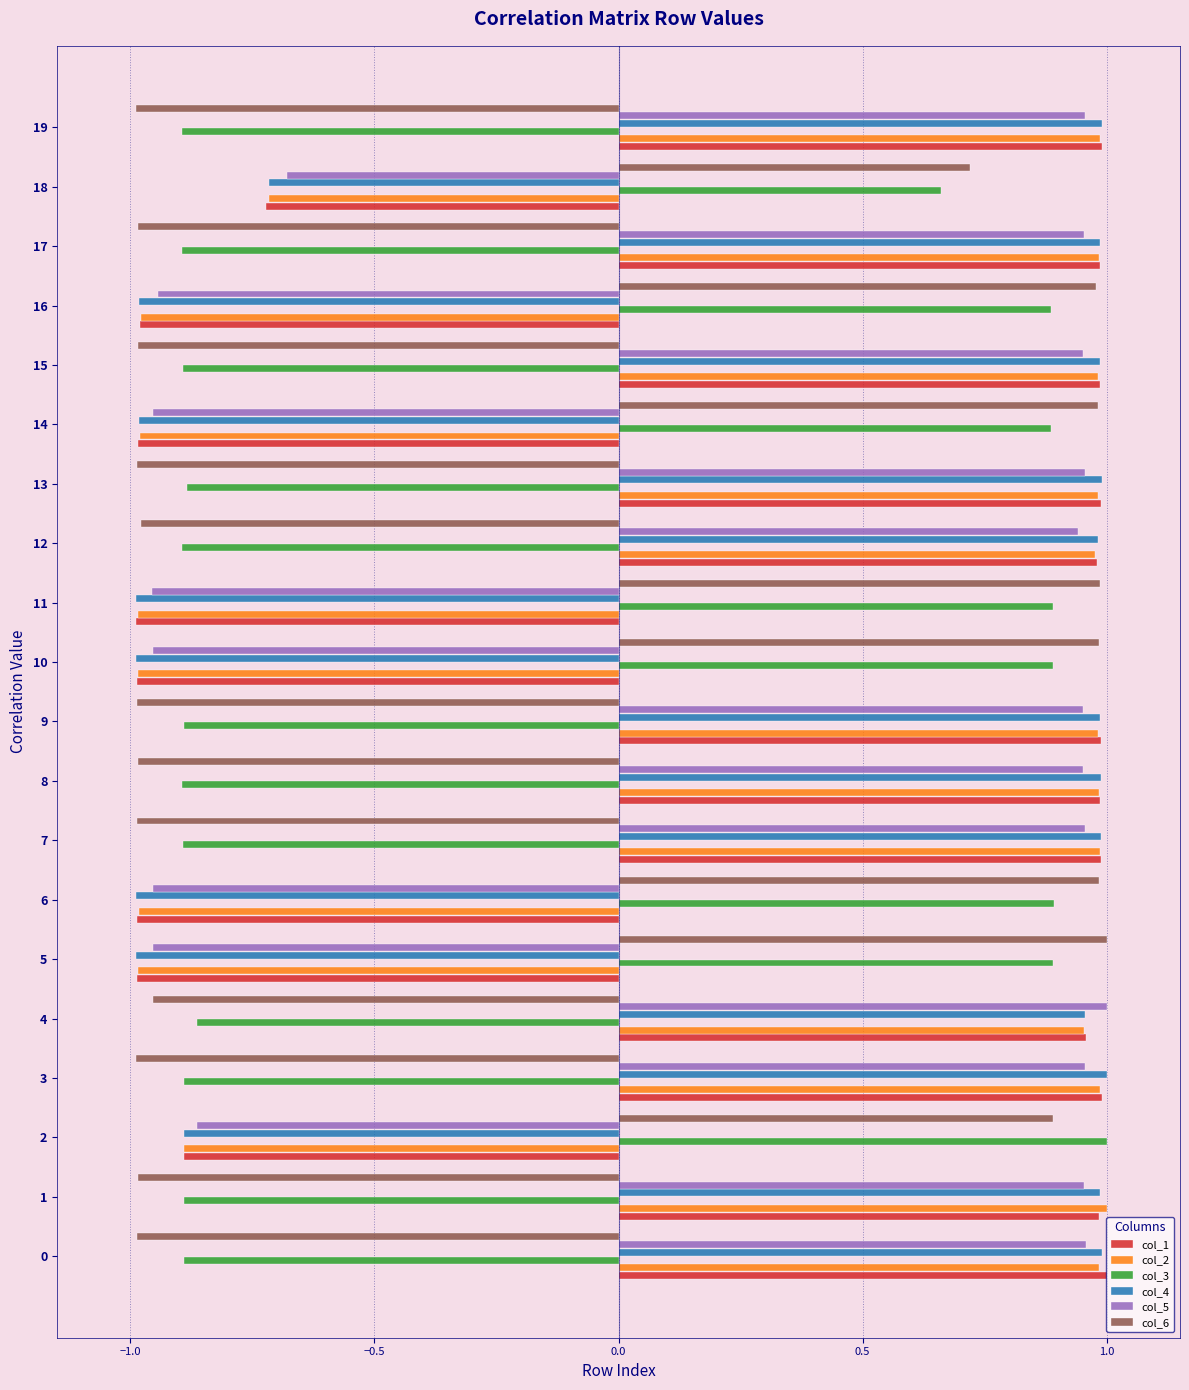

What is the total value across all series at 1?

2.1